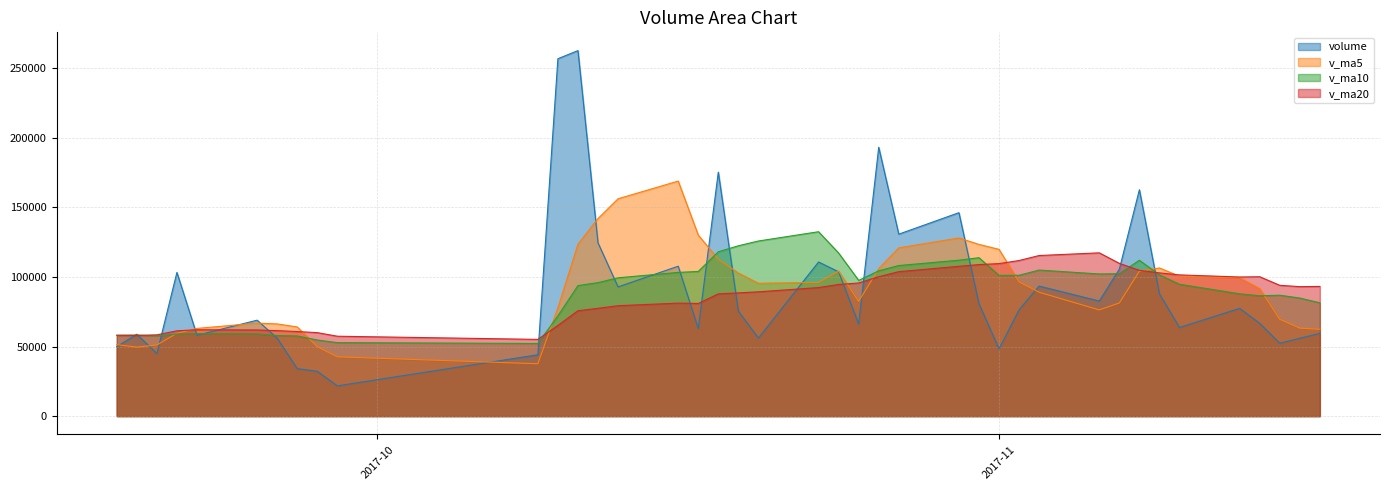

In v_ma5, how many points are higher than both neighbors (excluding endpoints)?

5